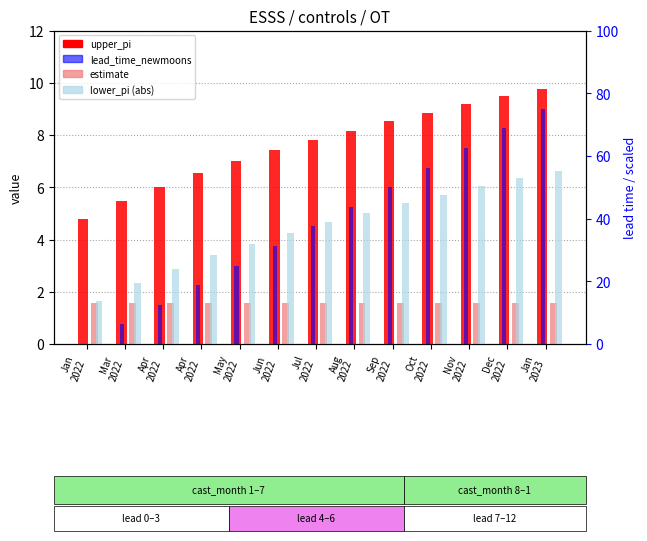

At which category does the chart reach its peak across all series?

Jan
2023